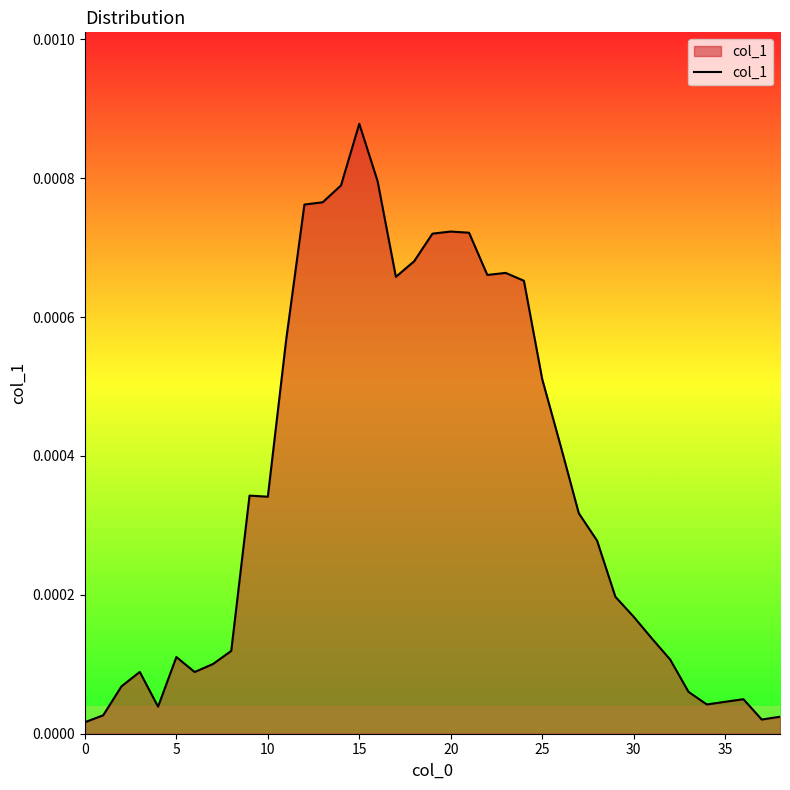

Does the chart have visible grid lines?

No